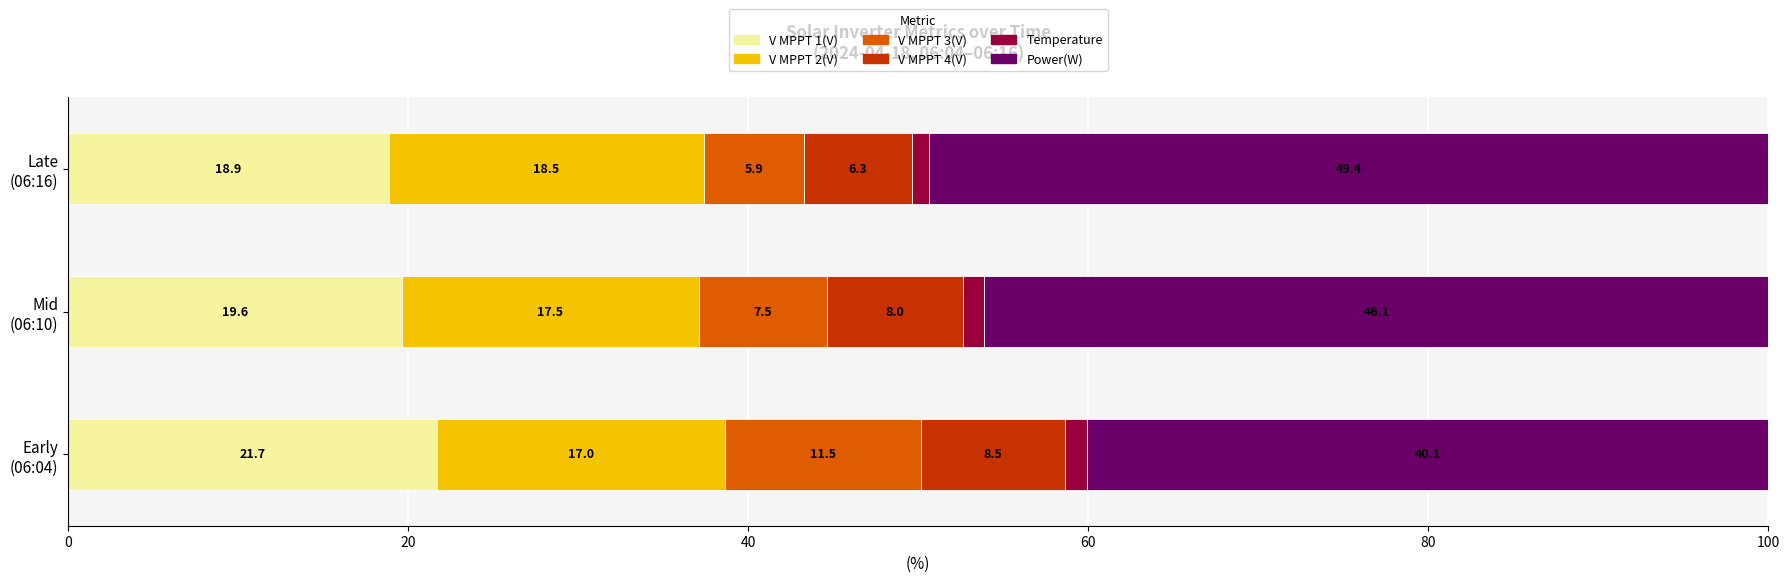

What is the highest value of the V MPPT 1(V) series?

21.7